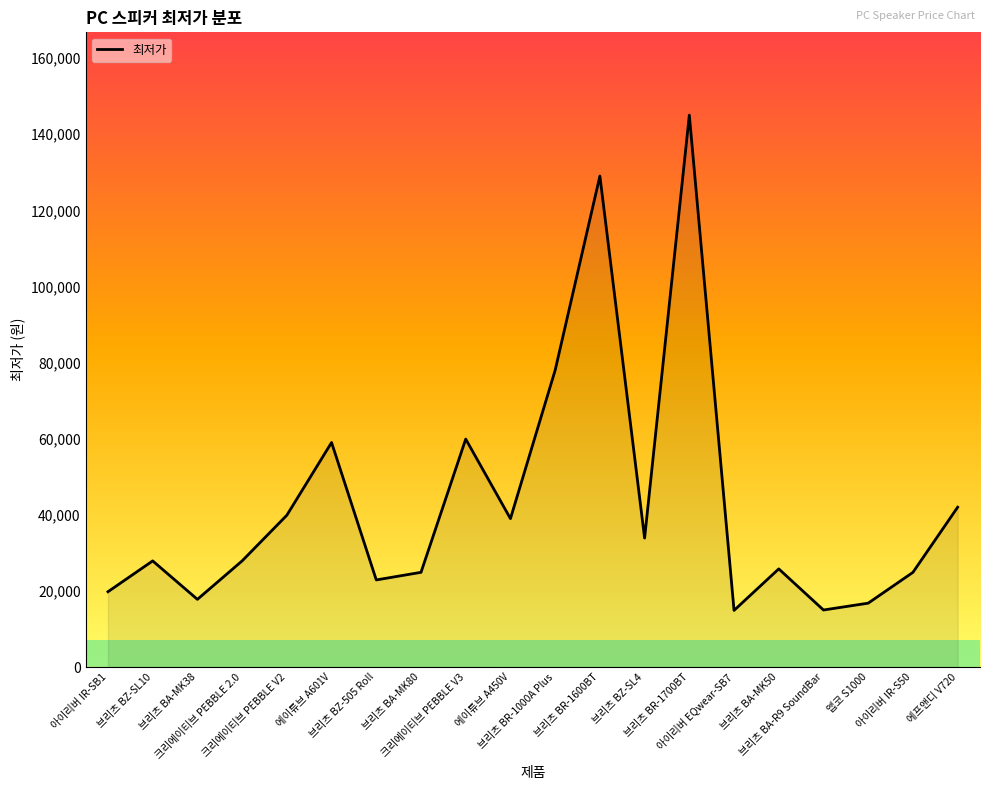

What is the minimum value shown in the chart?

14900